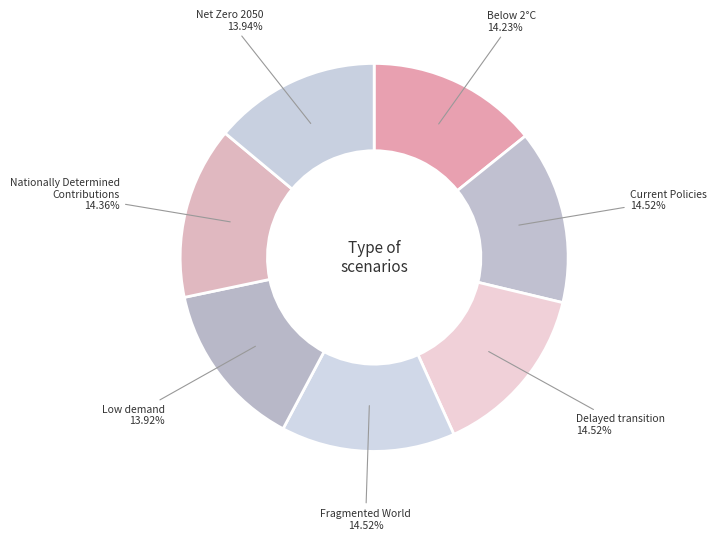

Does Low demand account for over 50% of the chart?

No